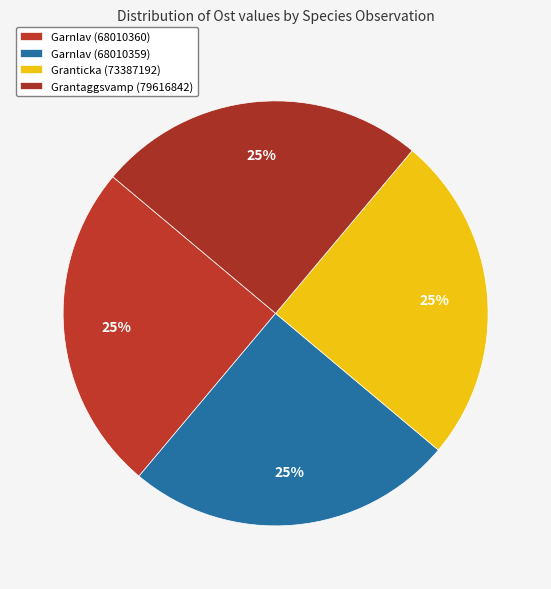

What is the smallest slice in the pie chart?

Garnlav (68010360)